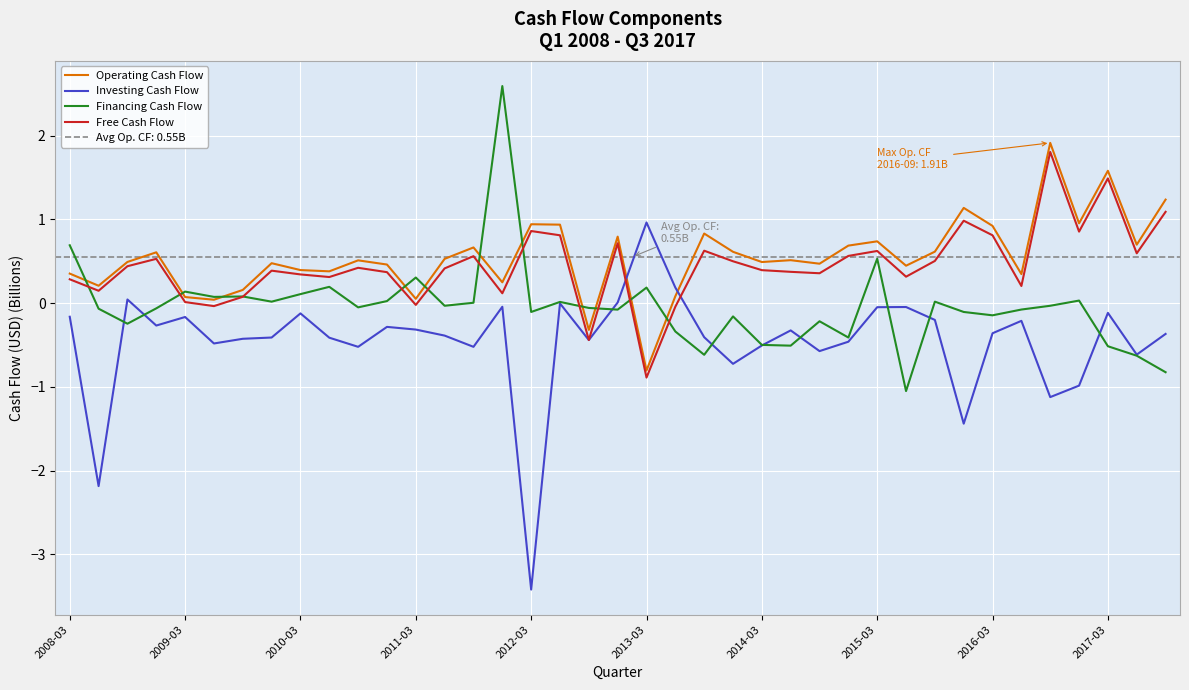

What is the average value of the Investing Cash Flow series?

-0.5